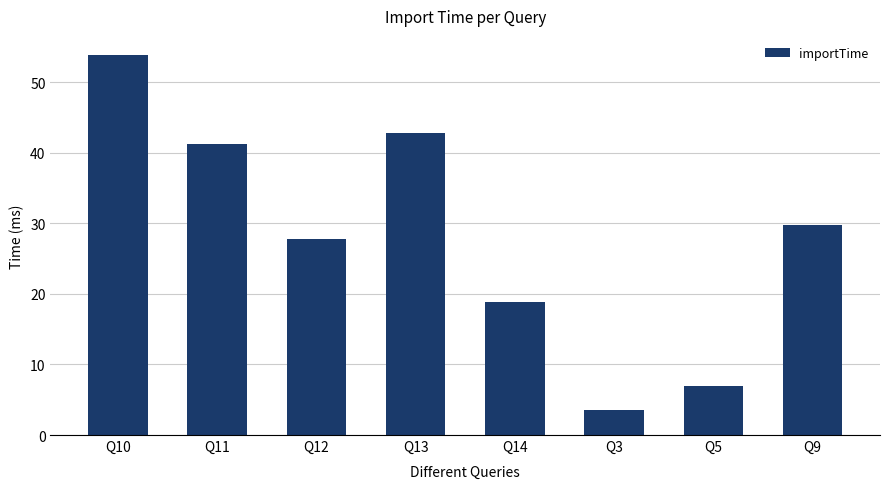

What is the difference between the second highest and second lowest values?

35.8